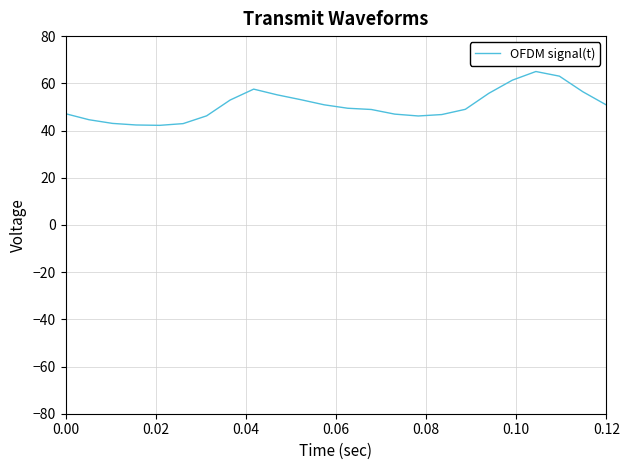

What is the difference between the maximum and minimum values?

22.8